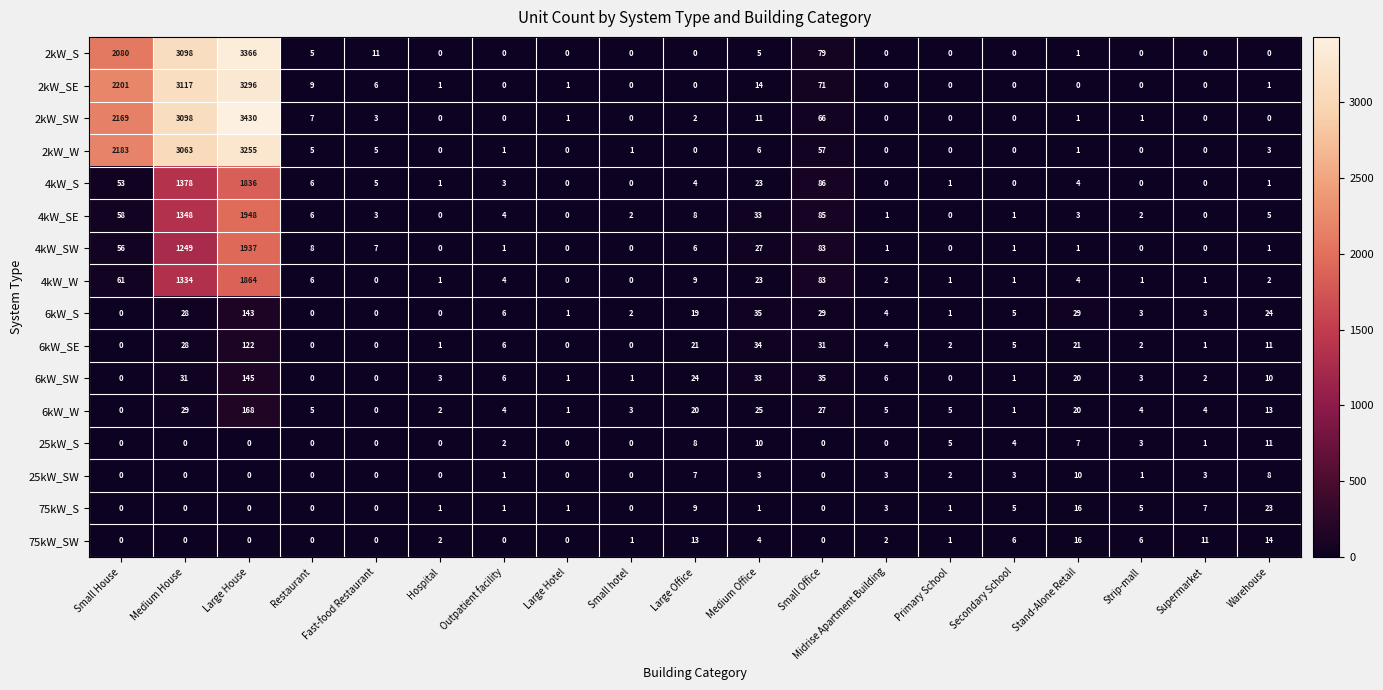

What is the total value across all series at Fast-food Restaurant?

40